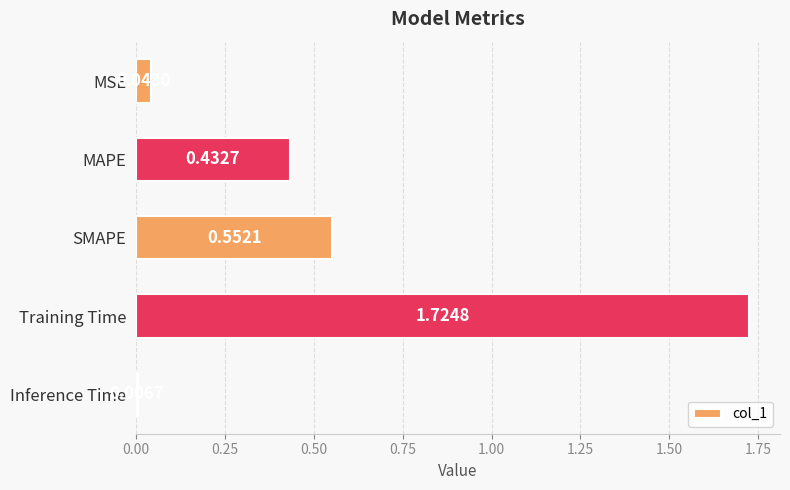

What is the sum of all values?

2.8